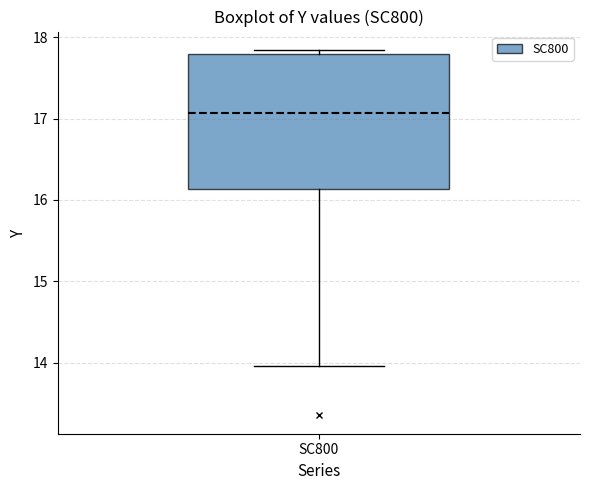

Read this box plot against the y-axis: the position of the median line, the range covered by the box, and the ends of both whiskers. The values are not printed on the chart, so give them approximately, as read against the axis.

median 17.1, box 16.1 to 17.8, whiskers 14.0 to 17.8 (just above the box's upper edge)